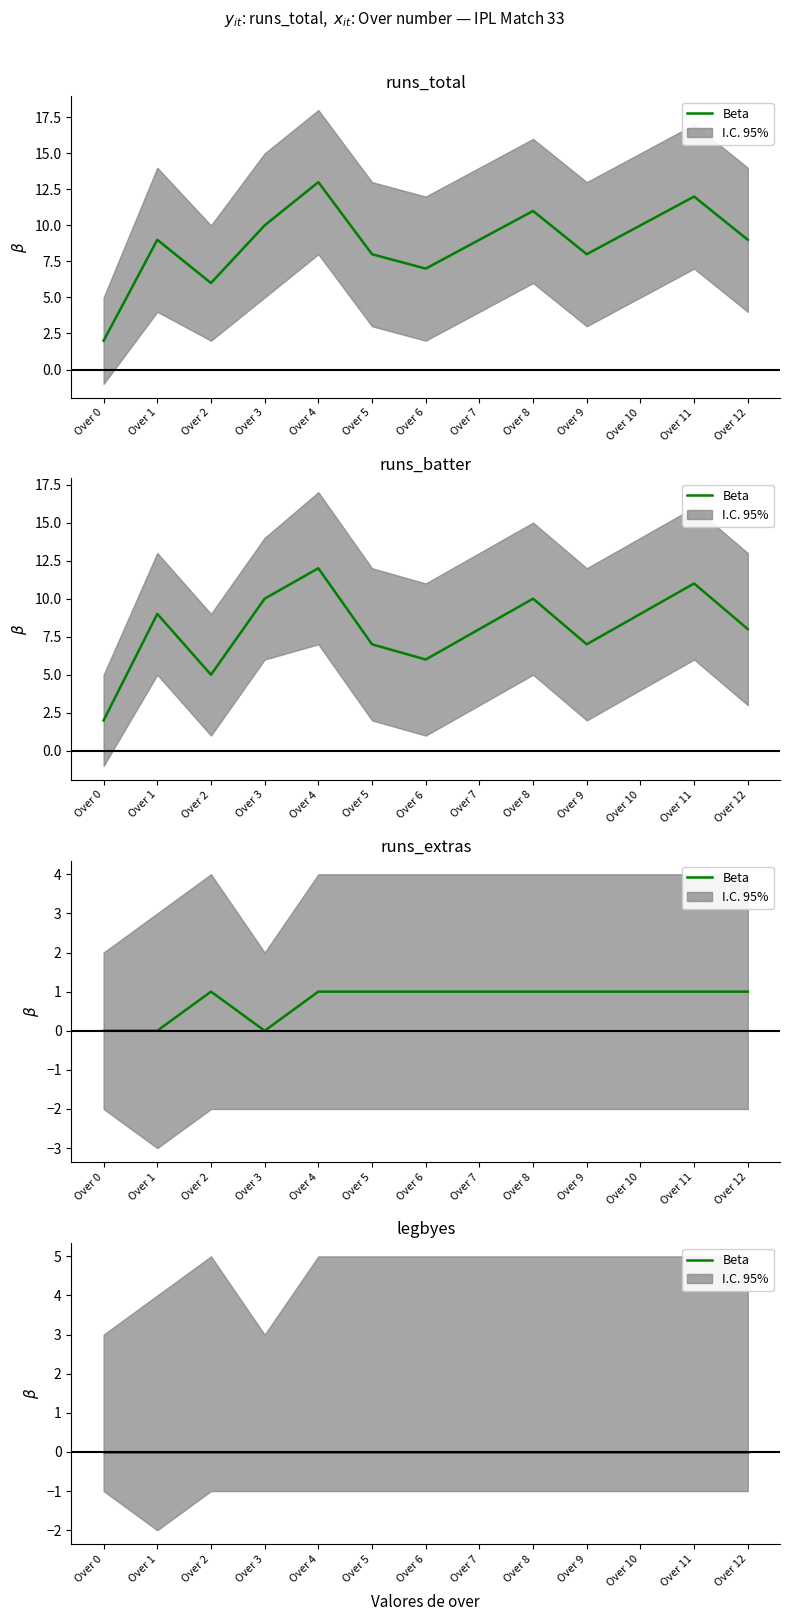

True or false: runs_total and runs_extras cross at least once.

False